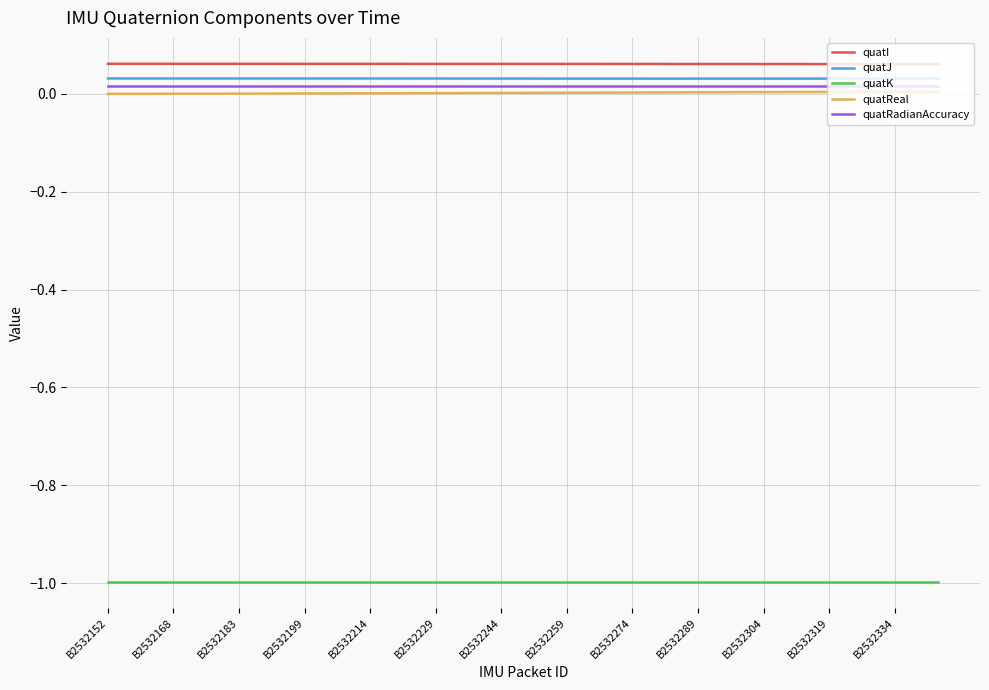

How many lines are shown in the chart?

5